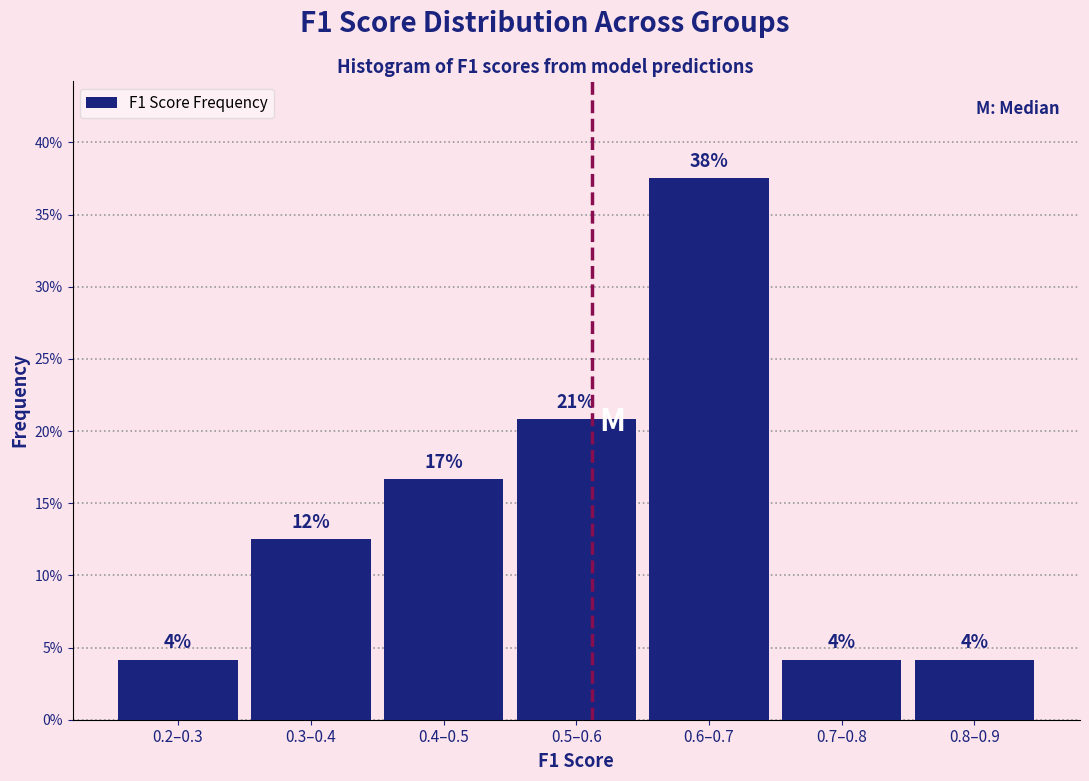

Does the chart contain any negative values?

No